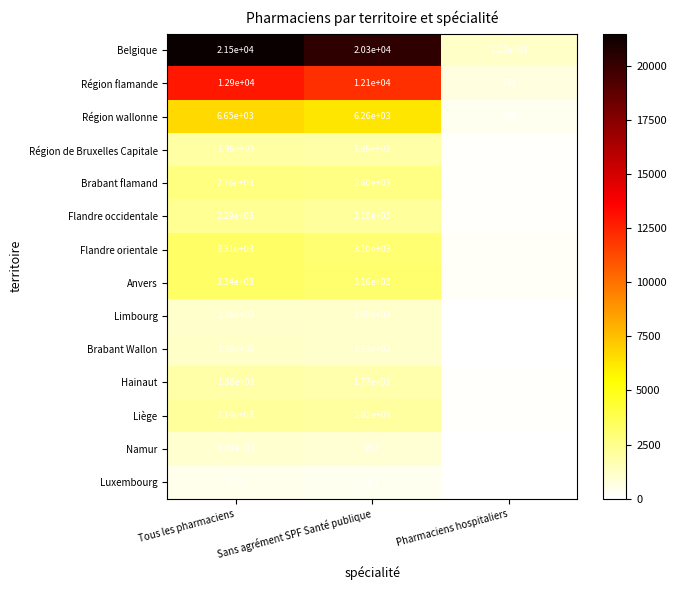

At Sans agrément SPF Santé publique, list the series in order from largest to smallest.

Belgique, Région flamande, Région wallonne, Anvers, Flandre orientale, Brabant flamand, Flandre occidentale, Liège, Région de Bruxelles Capitale, Hainaut, Brabant Wallon, Limbourg, Namur, Luxembourg